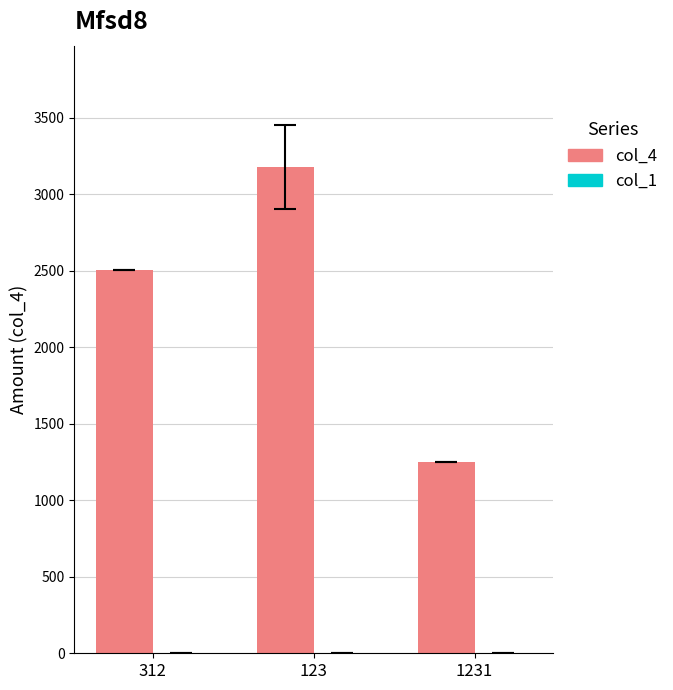

Which series has the largest total across all categories?

col_4